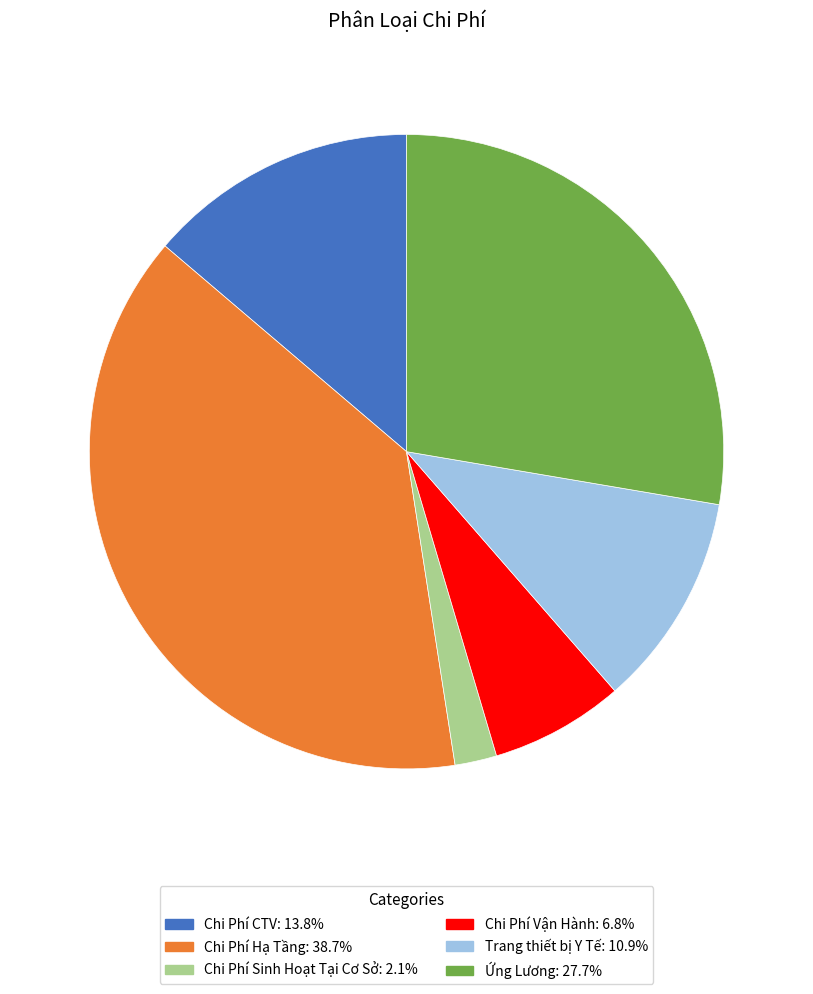

What is the ratio of the value at Chi Phí CTV to the value at Chi Phí Hạ Tầng?

0.4